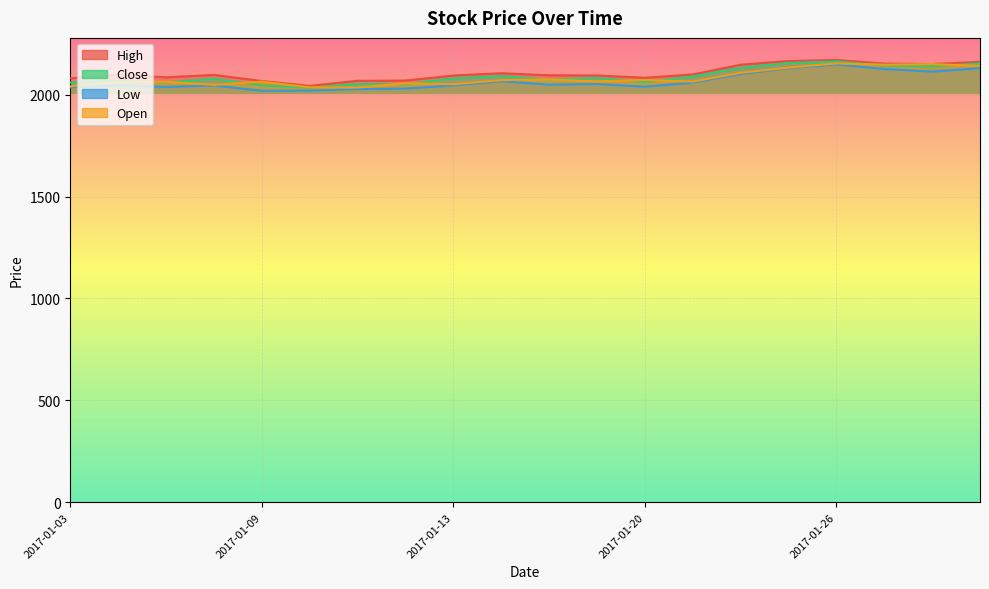

True or false: Low has more than 0 points higher than both neighbors.

True